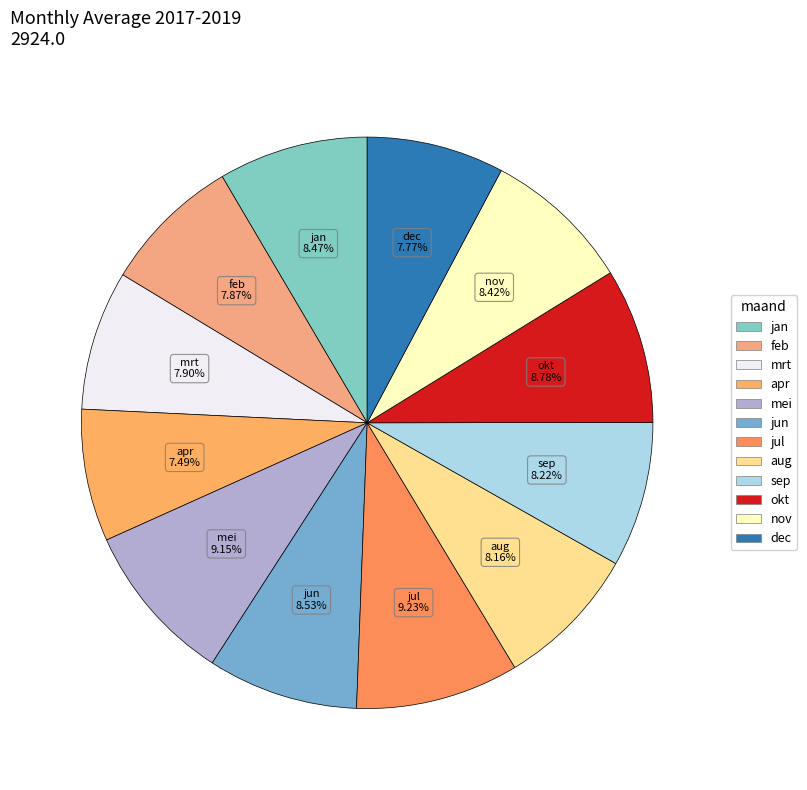

Is there any slice that represents more than half of the pie?

No